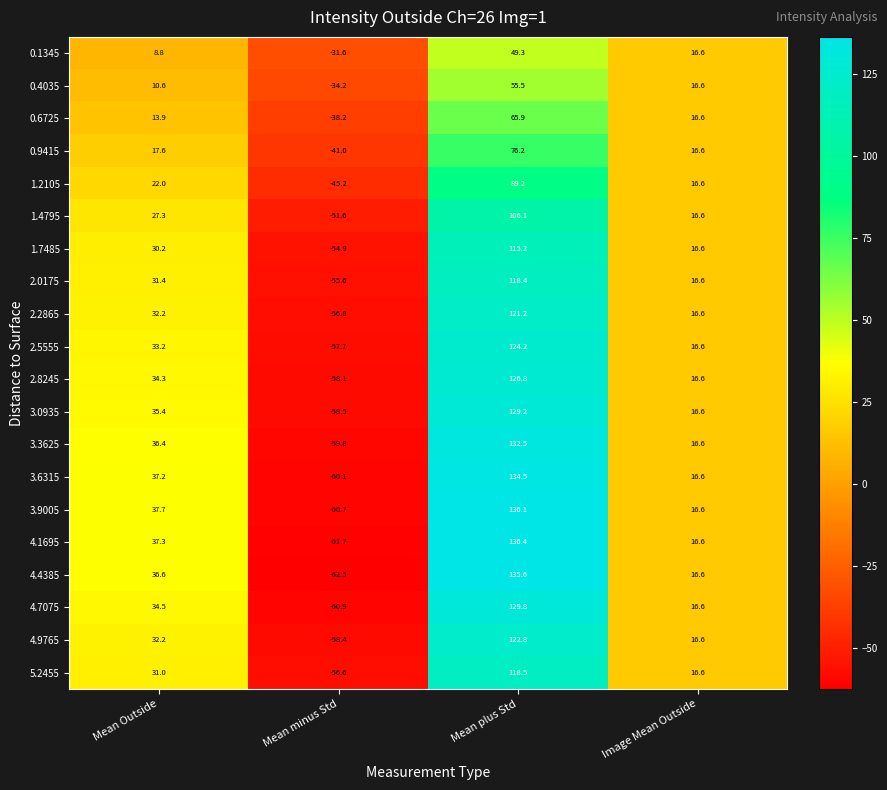

At how many categories does at least one series exceed 128?

1